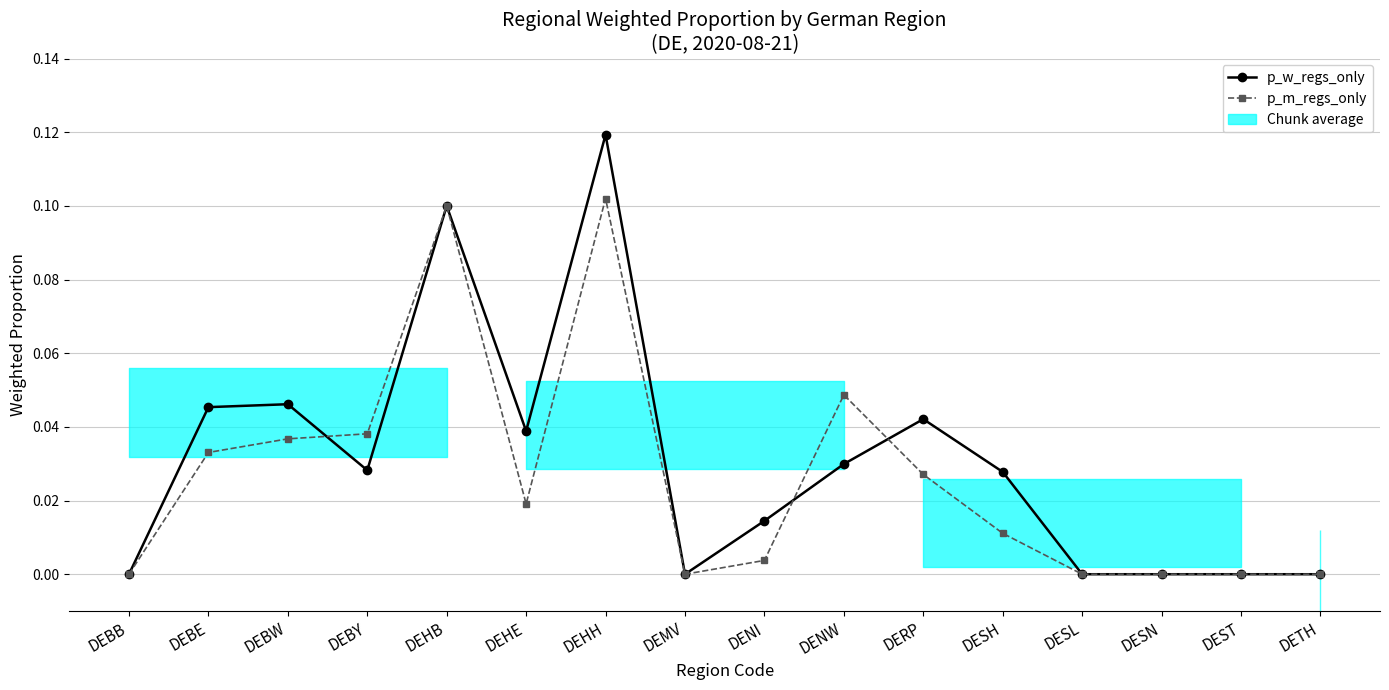

What is the greatest value displayed?

0.1